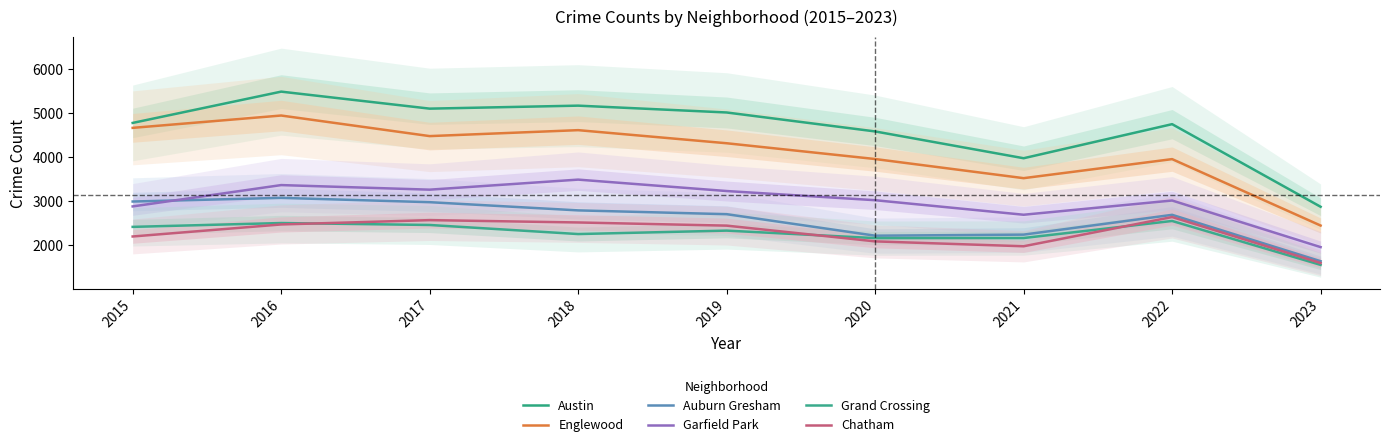

True or false: Auburn Gresham and Chatham intersect in this chart.

False